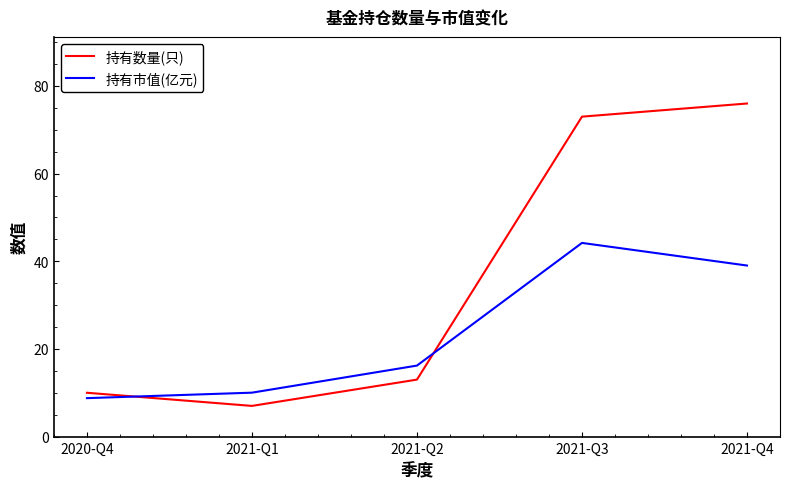

What is the sum of all 持有市值(亿元) values?

118.2